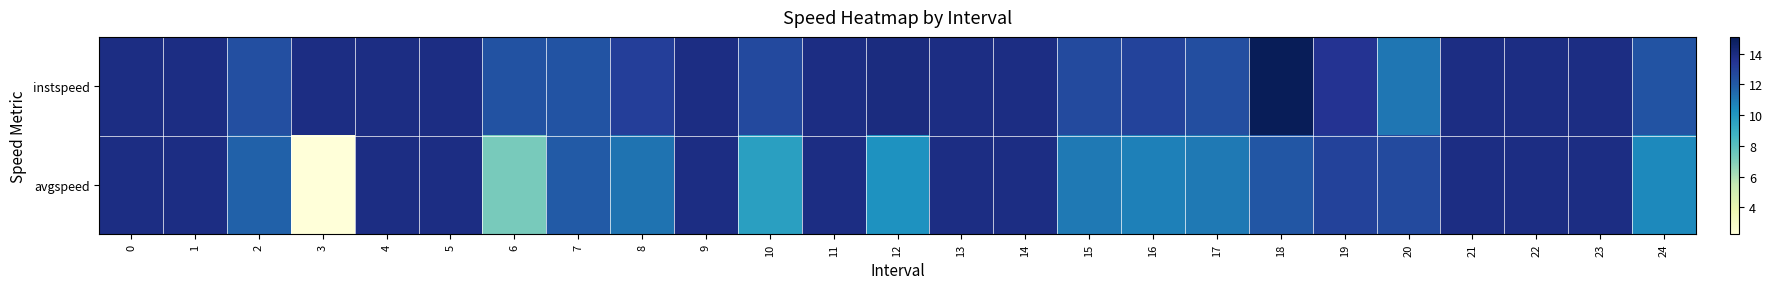

Reading right to left, what are all the values shown in this chart?

instspeed: 24=12.3	23=13.9	22=13.9	21=13.9	20=11.1	19=13.5	18=15.1	17=12.5	16=12.9	15=12.6	14=13.9	13=13.9	12=14.0	11=13.9	10=12.7	9=13.9	8=13.0	7=12.2	6=12.3	5=13.9	4=13.9	3=13.9	2=12.4	1=13.9	0=13.9
avgspeed: 24=10.5	23=13.9	22=13.9	21=13.9	20=12.6	19=12.9	18=12.1	17=11.0	16=10.8	15=11.0	14=13.9	13=13.9	12=10.2	11=13.9	10=9.7	9=13.9	8=11.2	7=12.0	6=7.3	5=13.9	4=13.9	3=2.3	2=11.7	1=13.9	0=13.9